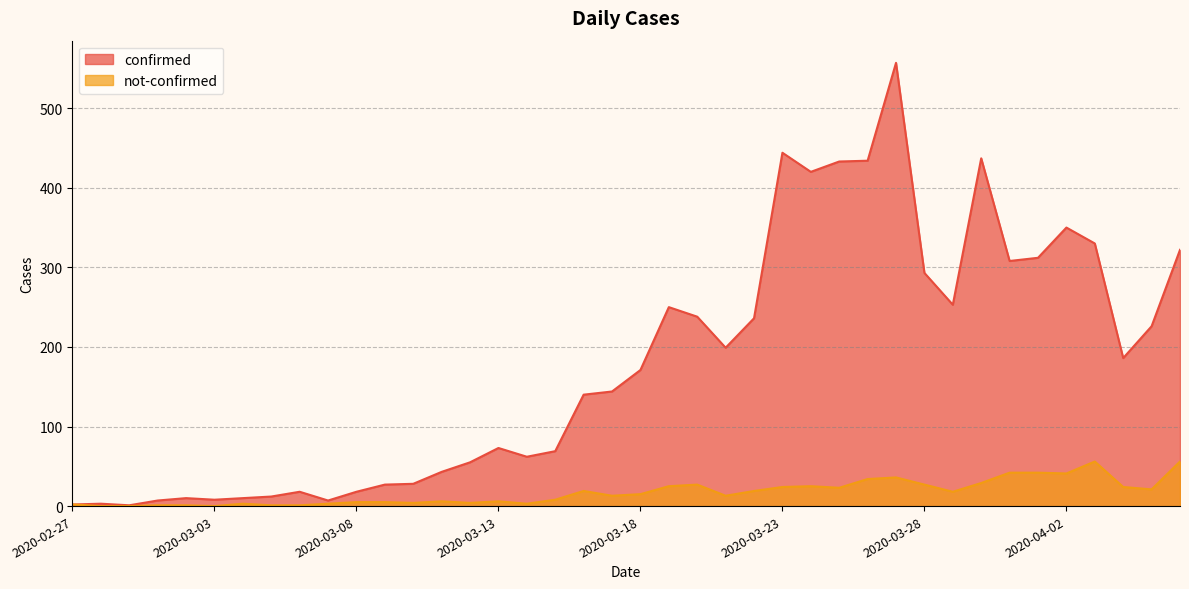

Which category has the lowest value in the not-confirmed series?

2020-02-28